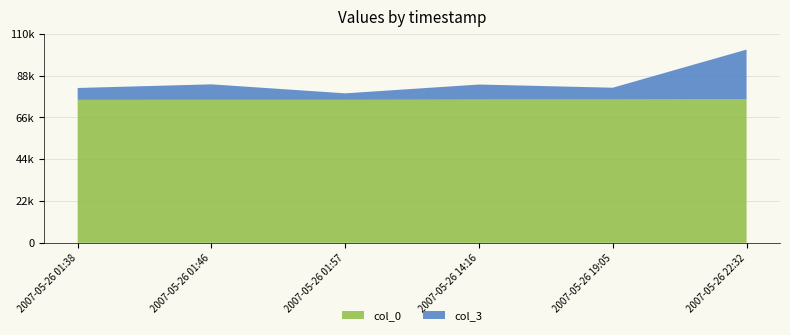

Reading right to left, transcribe all the data shown in this chart.

col_0: 2007-05-26 22:32=75488	2007-05-26 19:05=75432	2007-05-26 14:16=75388	2007-05-26 01:57=75294	2007-05-26 01:46=75293	2007-05-26 01:38=75290
col_3: 2007-05-26 22:32=26272	2007-05-26 19:05=6254	2007-05-26 14:16=7971	2007-05-26 01:57=3421	2007-05-26 01:46=8163	2007-05-26 01:38=6254